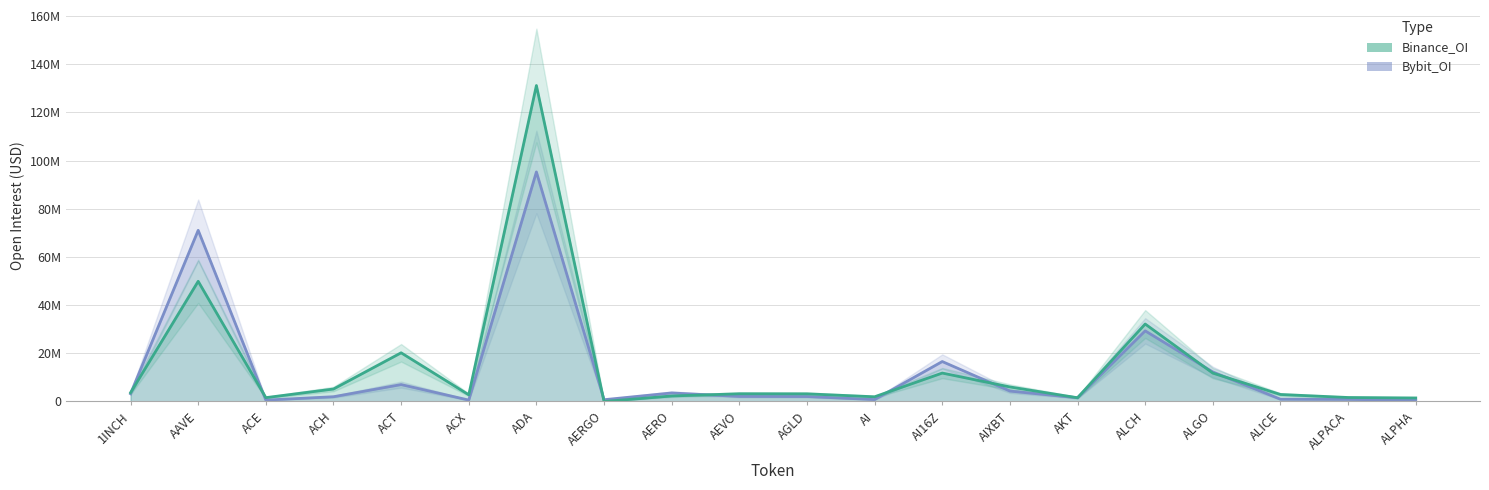

Rank the series by their average value, from highest to lowest.

Binance_OI, Bybit_OI